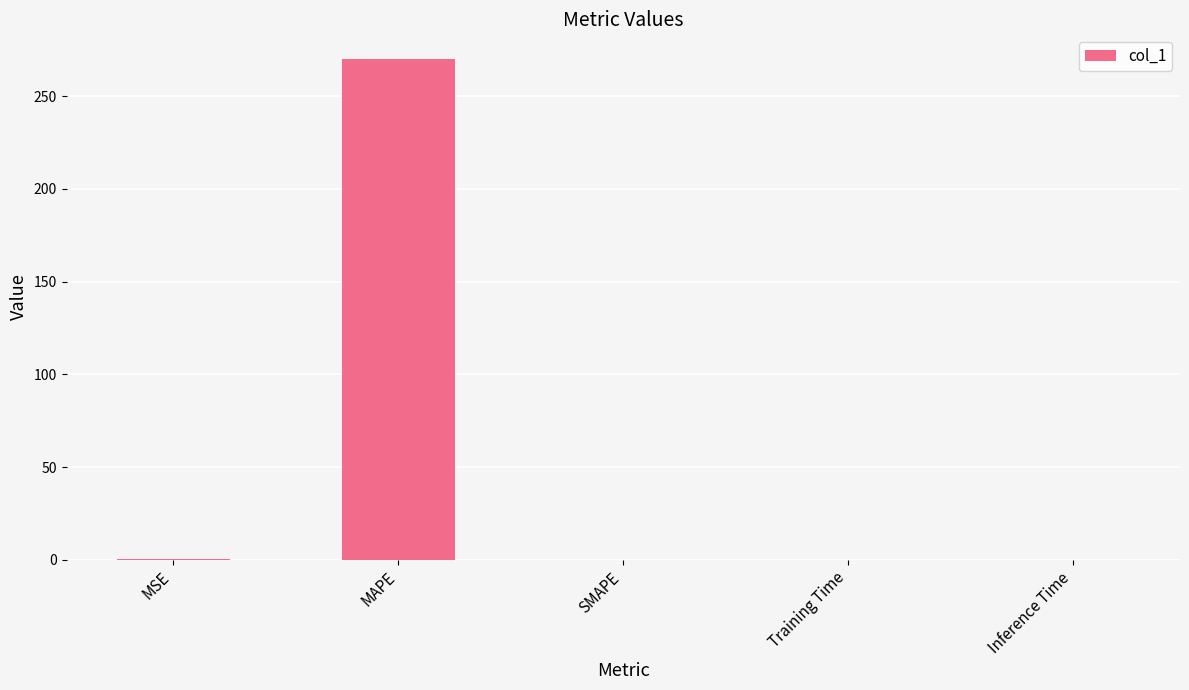

Which category has the highest value across all series?

MAPE